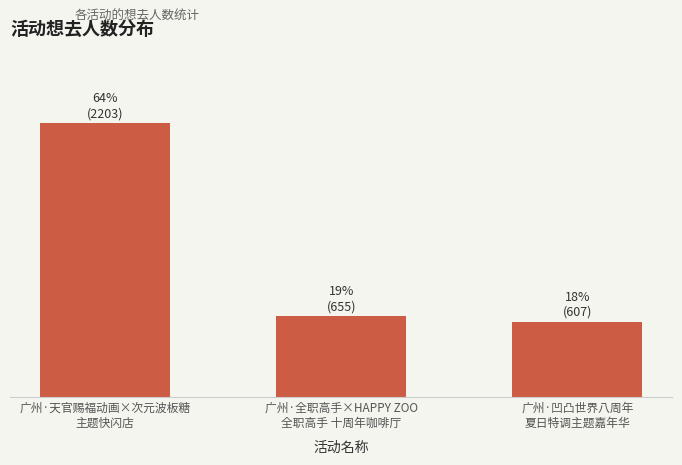

Reading left to right, extract all data points from this chart.

广州·天官赐福动画×次元波板糖
主题快闪店=2203	广州·全职高手×HAPPY ZOO
全职高手 十周年咖啡厅=655	广州·凹凸世界八周年
夏日特调主题嘉年华=607